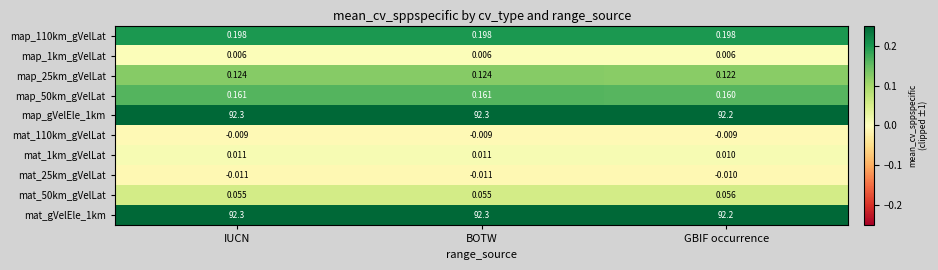

At which label is map_25km_gVelLat closest to 0?

GBIF occurrence